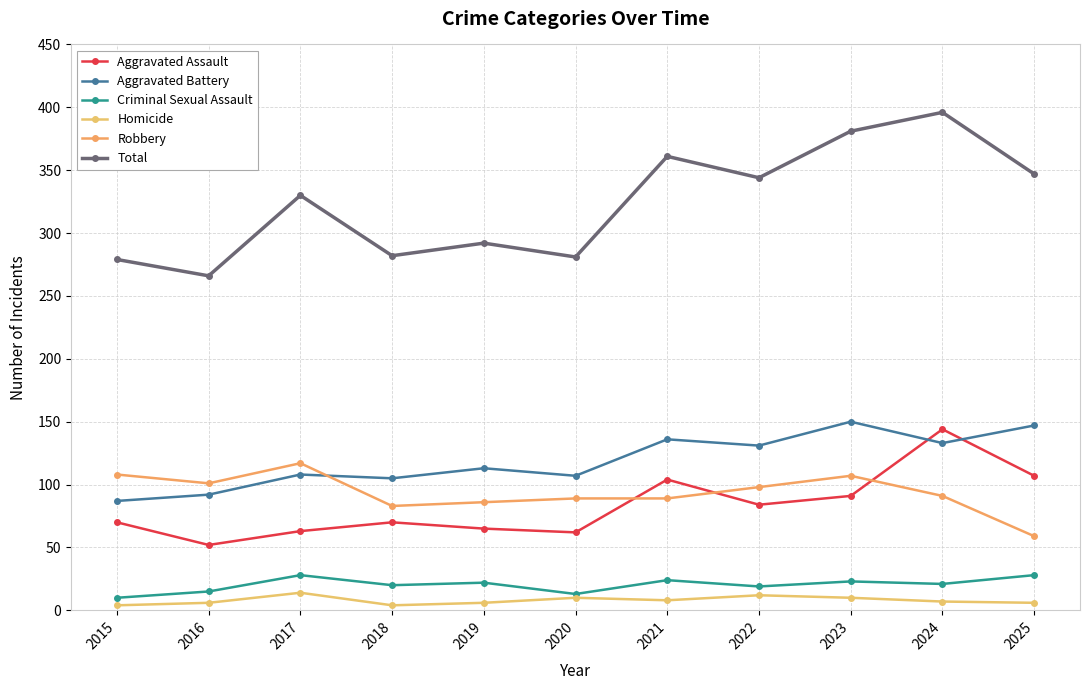

Is the value of Robbery at 2024 greater than the value of Criminal Sexual Assault at 2025?

Yes